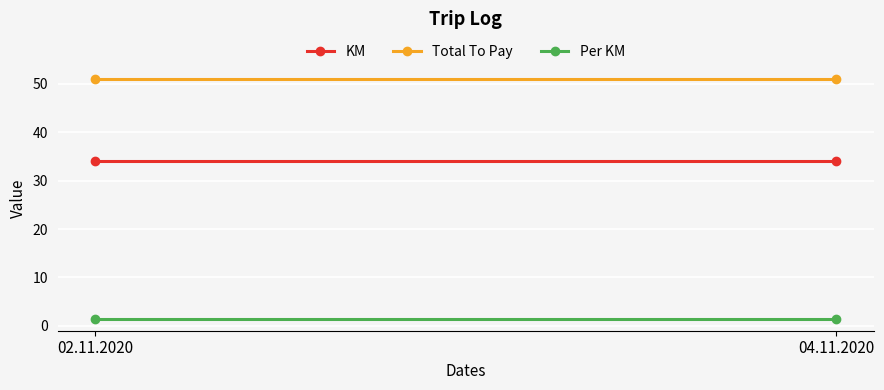

Rank the series by their maximum value, from lowest to highest.

Per KM, KM, Total To Pay